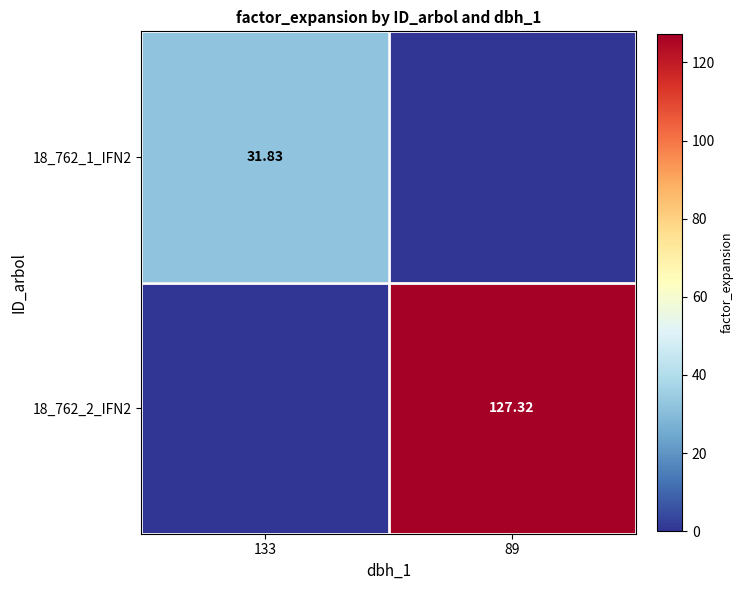

The 18_762_2_IFN2 series shows 127.3 at 89. True or false?

True